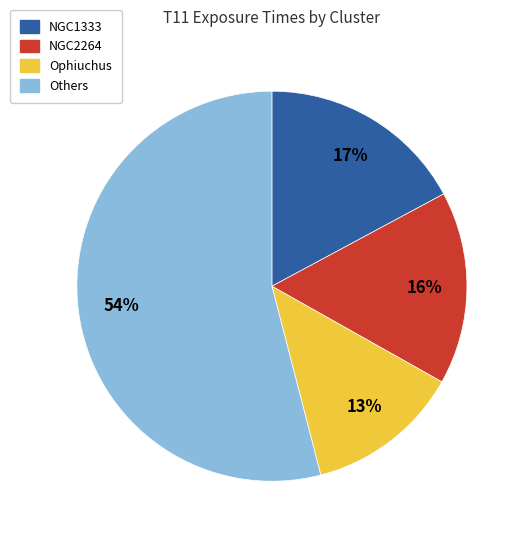

To the nearest percent, what is the difference between the largest and smallest slice percentages?

41%